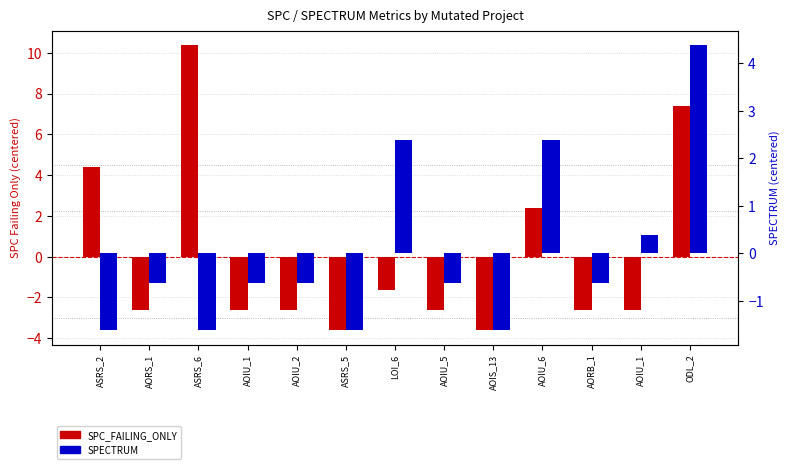

How many bars are there in total?

26